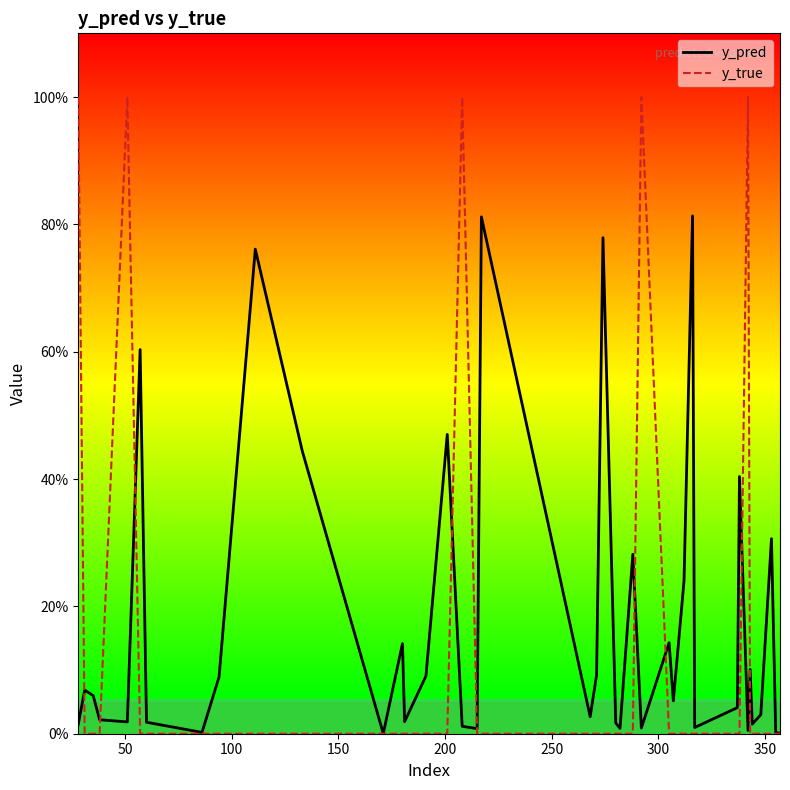

True or false: y_true has more than 2 interior local peaks.

True